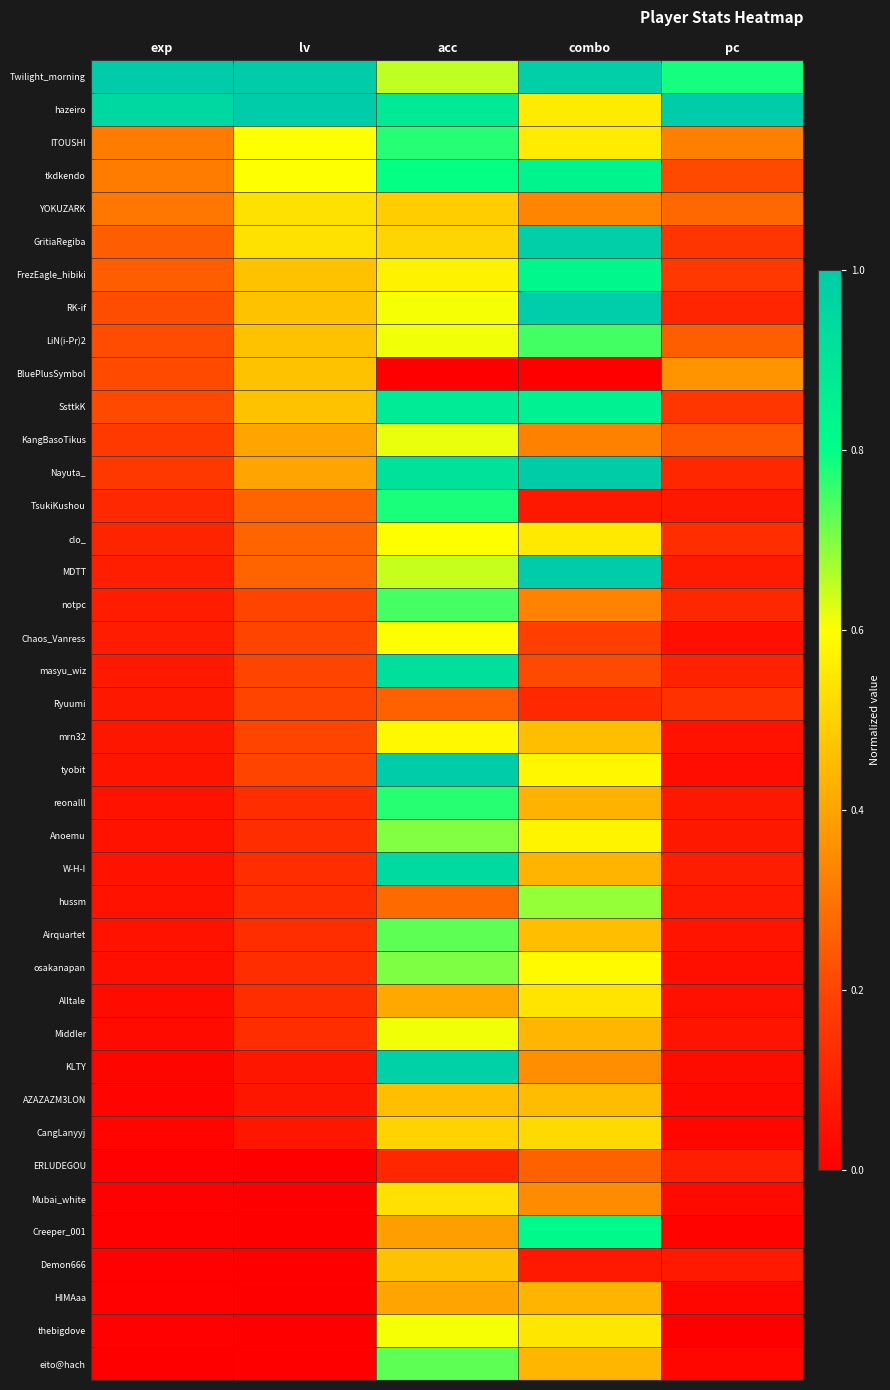

Reading left to right, list all the values displayed in this chart.

Twilight_morning: exp=1.0	lv=1.0	acc=0.6	combo=1.0	pc=0.8
hazeiro: exp=0.9	lv=1.0	acc=0.9	combo=0.6	pc=1.0
ITOUSHI: exp=0.3	lv=0.6	acc=0.8	combo=0.6	pc=0.3
tkdkendo: exp=0.3	lv=0.6	acc=0.8	combo=0.8	pc=0.2
YOKUZARK: exp=0.3	lv=0.5	acc=0.5	combo=0.3	pc=0.3
GritiaRegiba: exp=0.3	lv=0.5	acc=0.5	combo=1.0	pc=0.2
FrezEagle_hibiki: exp=0.3	lv=0.5	acc=0.6	combo=0.8	pc=0.2
RK-if: exp=0.2	lv=0.5	acc=0.6	combo=1.0	pc=0.1
LiN(i-Pr)2: exp=0.2	lv=0.5	acc=0.6	combo=0.7	pc=0.3
BluePlusSymbol: exp=0.2	lv=0.5	acc=0.0	combo=0.0	pc=0.4
SsttkK: exp=0.2	lv=0.5	acc=0.9	combo=0.9	pc=0.2
KangBasoTikus: exp=0.2	lv=0.4	acc=0.6	combo=0.3	pc=0.2
Nayuta_: exp=0.2	lv=0.4	acc=0.9	combo=1.0	pc=0.1
TsukiKushou: exp=0.1	lv=0.3	acc=0.8	combo=0.1	pc=0.1
clo_: exp=0.1	lv=0.3	acc=0.6	combo=0.6	pc=0.1
MDTT: exp=0.1	lv=0.3	acc=0.6	combo=1.0	pc=0.1
notpc: exp=0.1	lv=0.2	acc=0.7	combo=0.3	pc=0.1
Chaos_Vanress: exp=0.1	lv=0.2	acc=0.6	combo=0.2	pc=0.0
masyu_wiz: exp=0.1	lv=0.2	acc=0.9	combo=0.2	pc=0.1
Ryuumi: exp=0.1	lv=0.2	acc=0.3	combo=0.1	pc=0.1
mrn32: exp=0.1	lv=0.2	acc=0.6	combo=0.5	pc=0.1
tyobit: exp=0.1	lv=0.2	acc=1.0	combo=0.6	pc=0.0
reonalll: exp=0.1	lv=0.1	acc=0.8	combo=0.4	pc=0.1
Anoemu: exp=0.1	lv=0.1	acc=0.7	combo=0.6	pc=0.1
W-H-I: exp=0.1	lv=0.1	acc=0.9	combo=0.4	pc=0.1
hussm: exp=0.1	lv=0.1	acc=0.3	combo=0.7	pc=0.1
Airquartet: exp=0.1	lv=0.1	acc=0.7	combo=0.5	pc=0.1
osakanapan: exp=0.0	lv=0.1	acc=0.7	combo=0.6	pc=0.0
Alltale: exp=0.0	lv=0.1	acc=0.4	combo=0.5	pc=0.1
Middler: exp=0.0	lv=0.1	acc=0.6	combo=0.4	pc=0.1
KLTY: exp=0.0	lv=0.1	acc=1.0	combo=0.4	pc=0.0
AZAZAZM3LON: exp=0.0	lv=0.1	acc=0.5	combo=0.5	pc=0.0
CangLanyyj: exp=0.0	lv=0.1	acc=0.5	combo=0.5	pc=0.0
ERLUDEGOU: exp=0.0	lv=0.0	acc=0.1	combo=0.3	pc=0.1
Mubai_white: exp=0.0	lv=0.0	acc=0.5	combo=0.3	pc=0.0
Creeper_001: exp=0.0	lv=0.0	acc=0.4	combo=0.8	pc=0.0
Demon666: exp=0.0	lv=0.0	acc=0.5	combo=0.1	pc=0.1
HIMAaa: exp=0.0	lv=0.0	acc=0.4	combo=0.4	pc=0.0
thebigdove: exp=0.0	lv=0.0	acc=0.6	combo=0.5	pc=0.0
eito@hach: exp=0.0	lv=0.0	acc=0.7	combo=0.4	pc=0.0